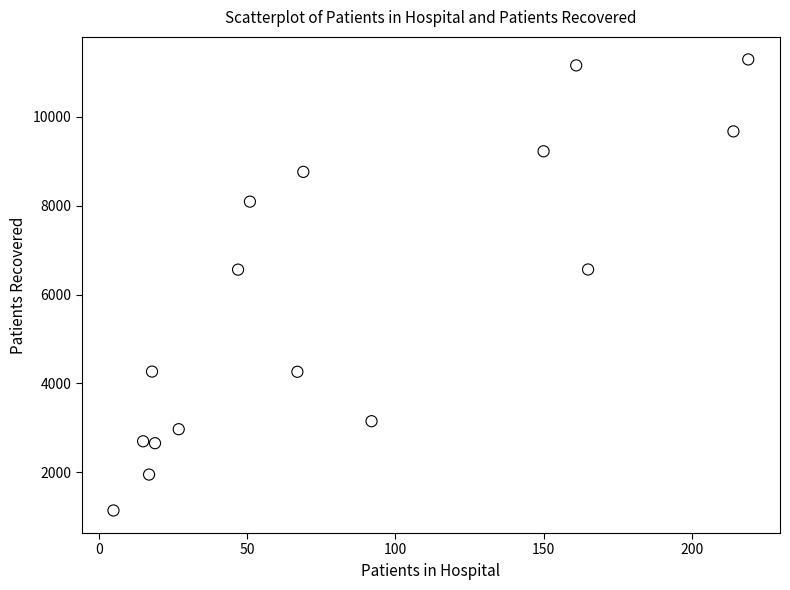

What is the range of X values (max minus min)?

214